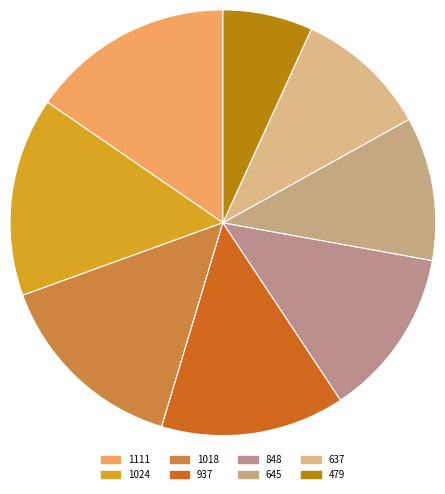

The 848 slice represents 13% of the pie. True or false?

True